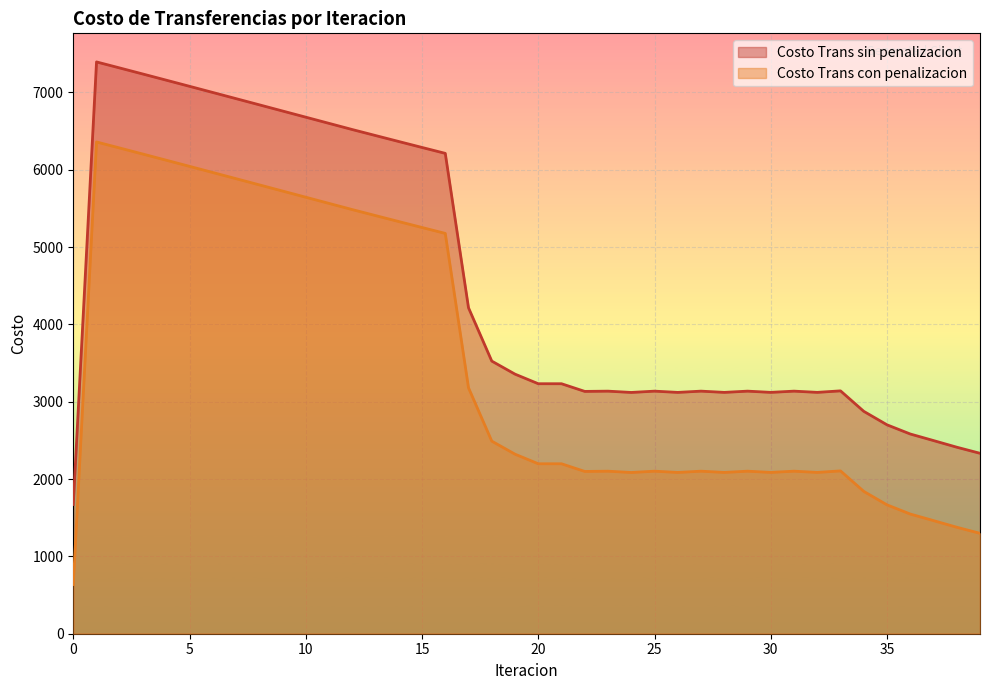

Reading left to right, what are all the values shown in this chart?

Costo Trans sin penalizacion: 1671.1	7394.9	7316.7	7238.0	7158.9	7079.6	7000.0	6920.2	6840.3	6760.4	6680.4	6600.4	6520.4	6442.9	6365.7	6288.8	6212.4	4215.1	3525.9	3357.1	3233.2	3233.0	3133.9	3137.1	3120.4	3137.2	3121.0	3137.2	3121.2	3137.2	3121.4	3137.3	3121.5	3140.9	2876.2	2701.7	2583.0	2498.1	2412.3	2333.5
Costo Trans con penalizacion: 636.0	6359.8	6281.5	6202.8	6123.8	6044.4	5964.8	5885.1	5805.2	5725.2	5645.2	5565.2	5485.3	5407.8	5330.5	5253.6	5177.2	3179.9	2490.8	2322.0	2198.0	2197.8	2098.7	2102.0	2085.2	2102.0	2085.9	2102.1	2086.1	2102.1	2086.3	2102.1	2086.3	2105.7	1841.1	1666.6	1547.8	1462.9	1377.1	1298.3